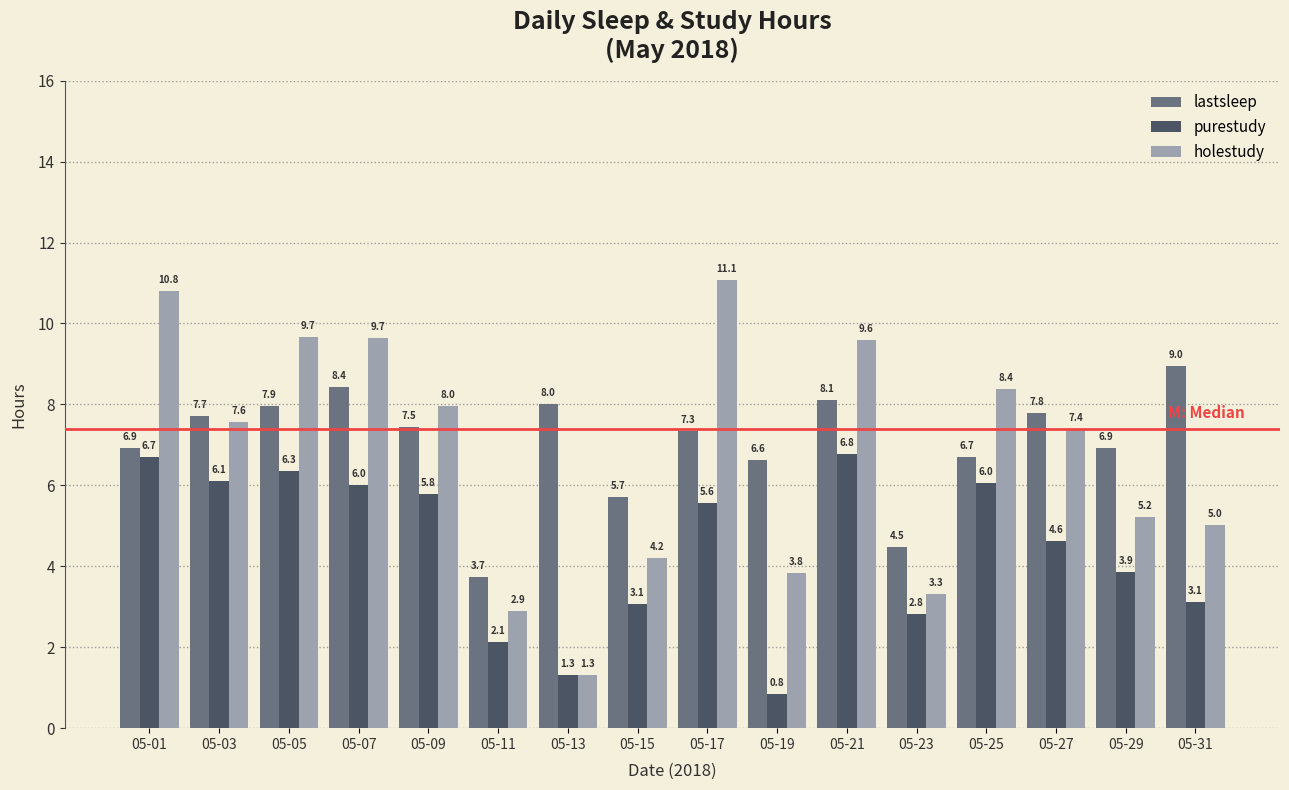

What is the minimum value for lastsleep?

3.7